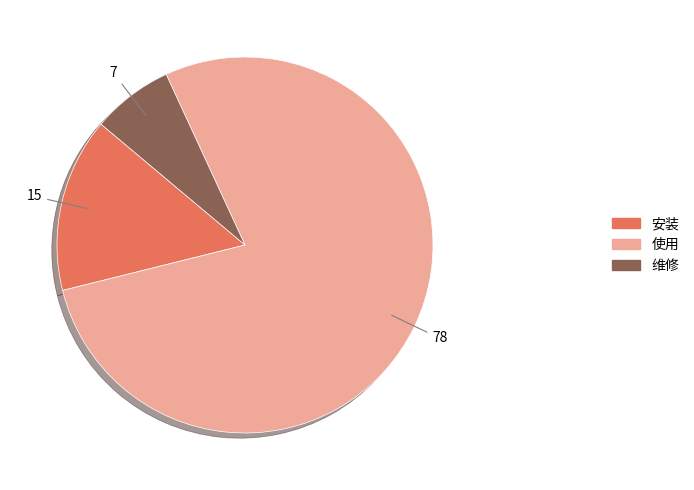

Is it true that 使用 is 90% of the pie?

False